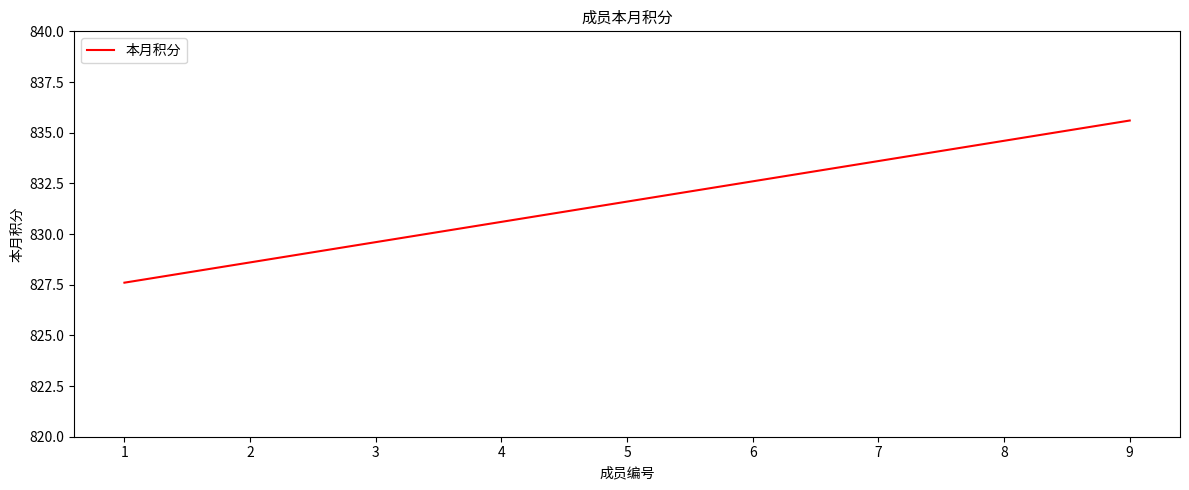

What is the sum of the values at 9 and 8?

1670.2